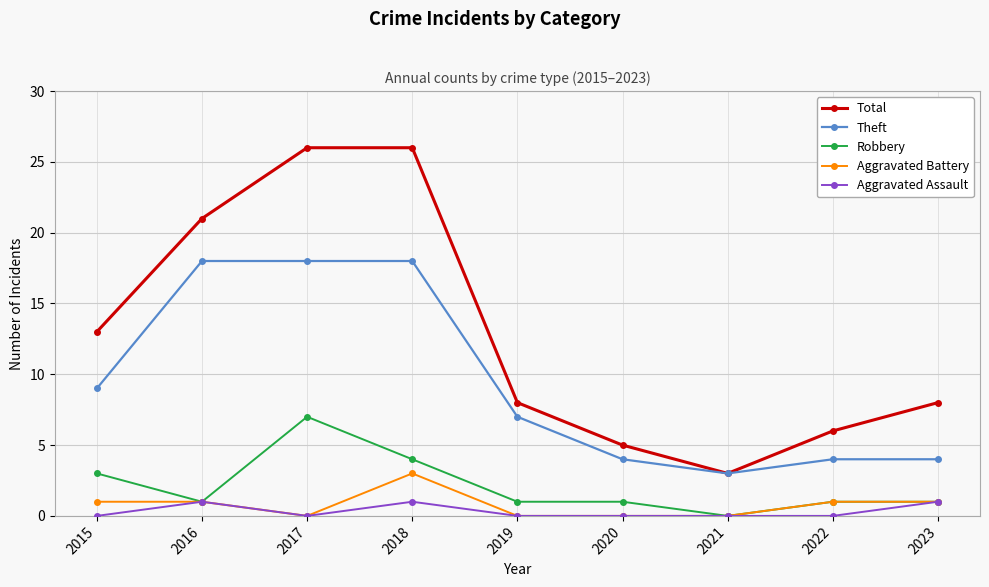

Where is the first local minimum for Aggravated Assault?

2017